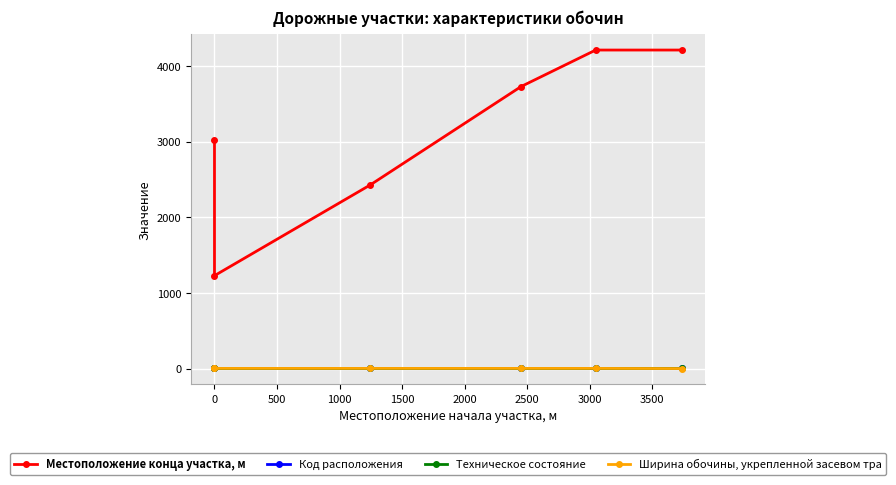

What is the difference between the maximum and minimum values in the Ширина обочины, укрепленной засевом тра series?

2